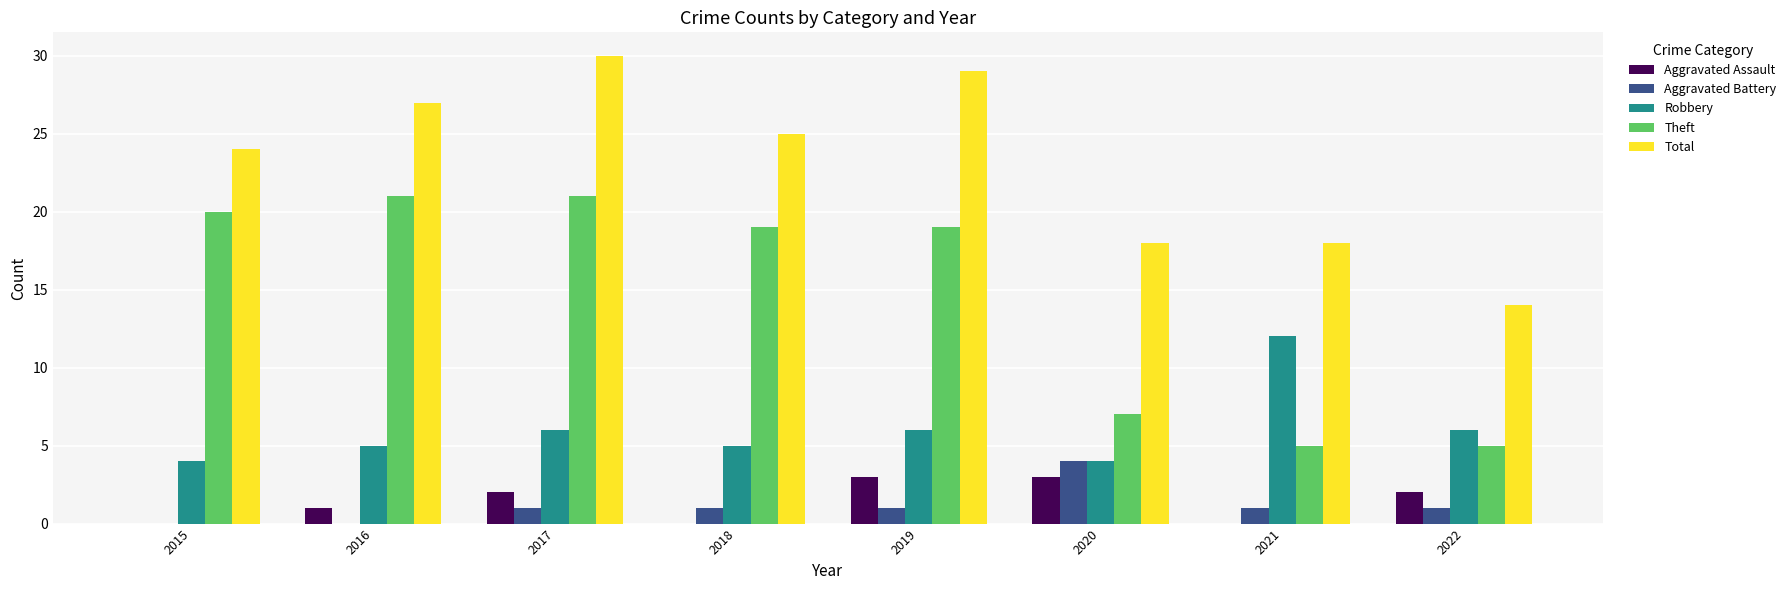

How many Robbery values are between 5 and 6?

5